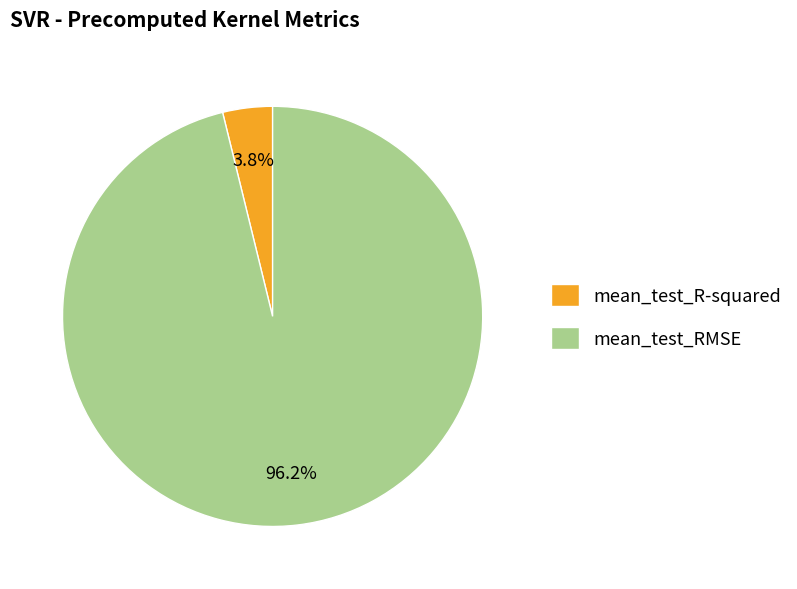

Which slice represents more than half of the pie?

mean_test_RMSE